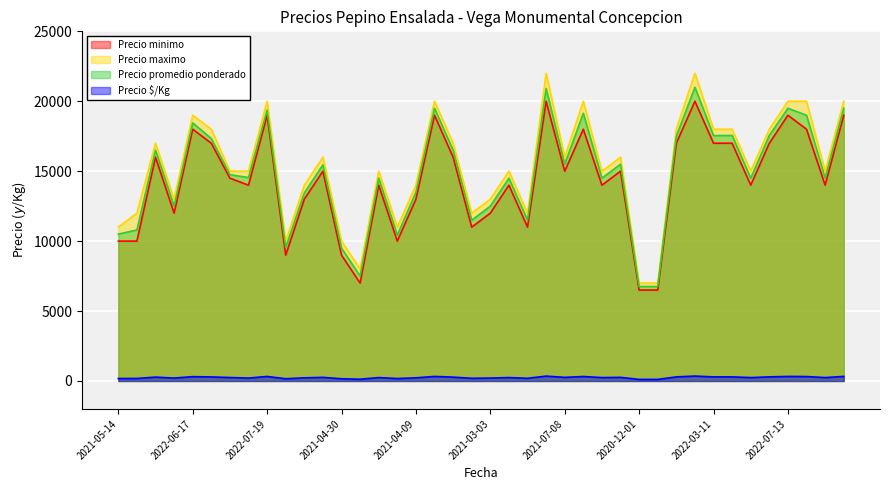

What is the difference between the maximum and minimum values in the Precio promedio ponderado series?

14250